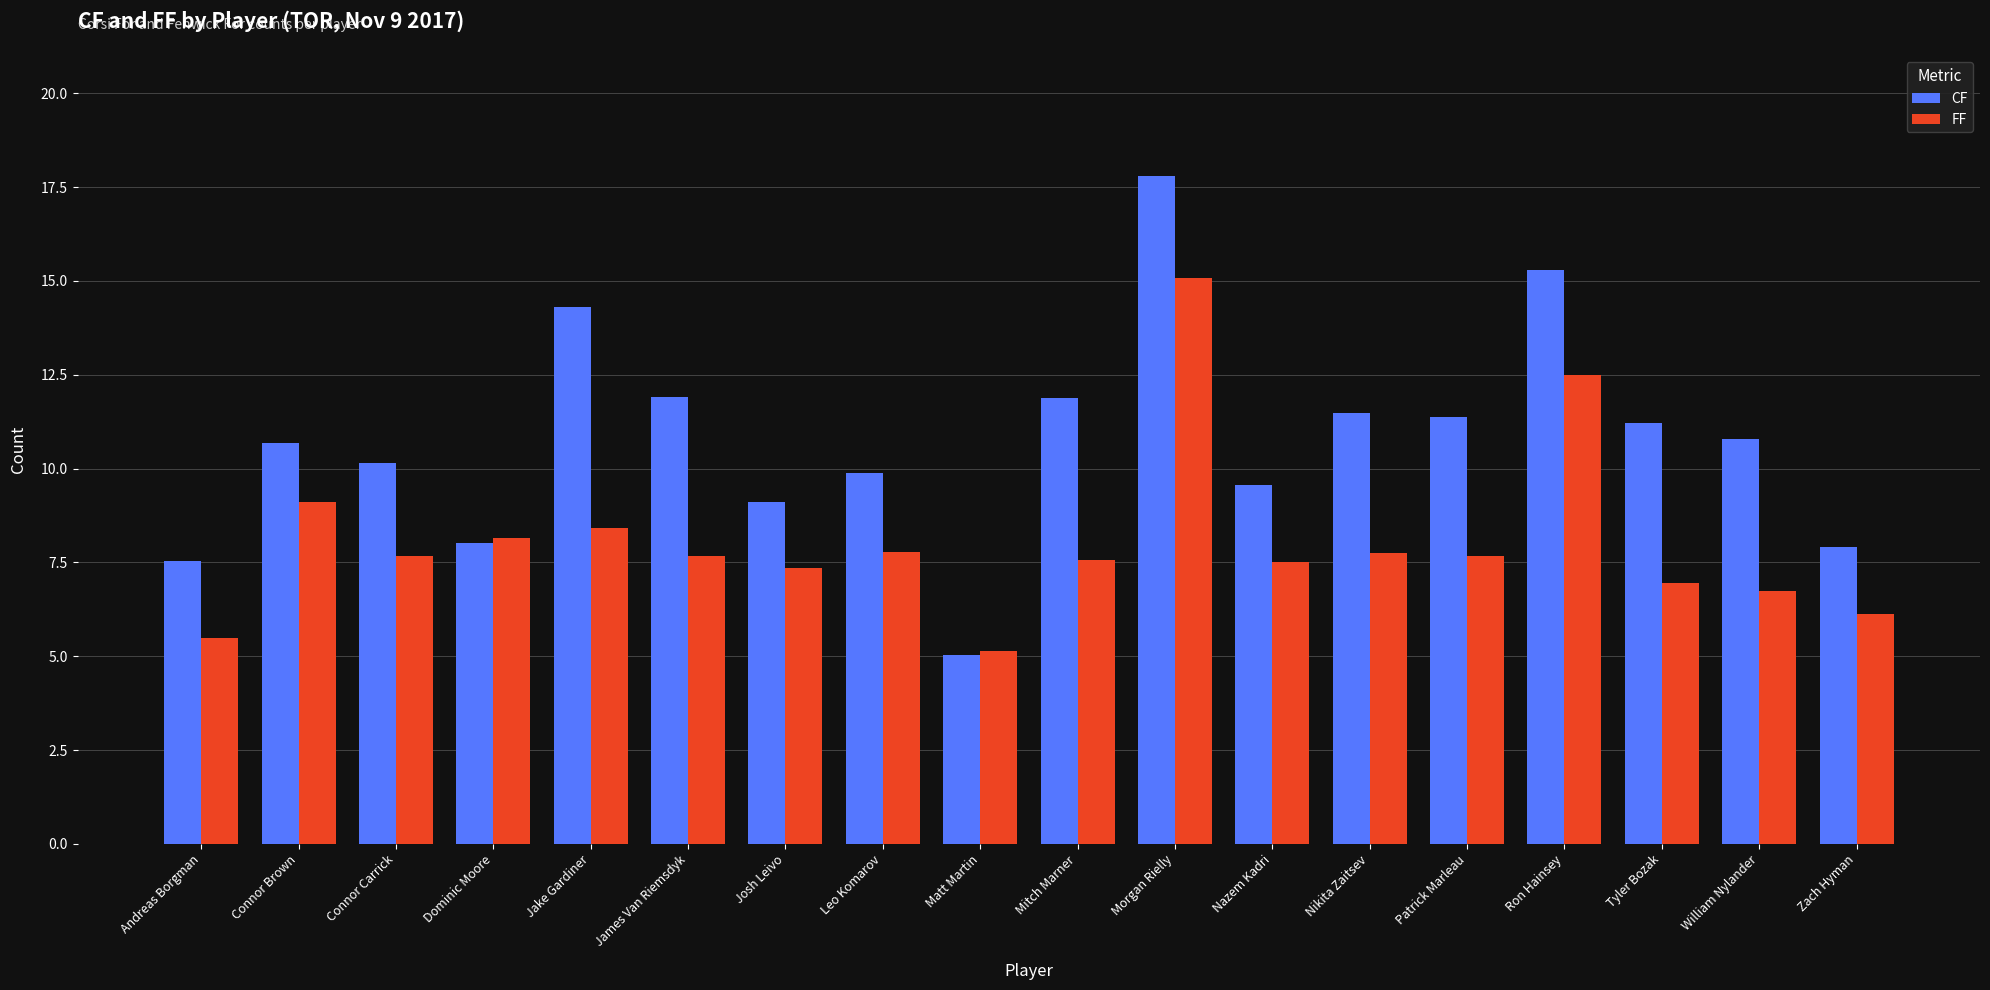

What is the value of the FF bar at the 6th from the left?

7.7